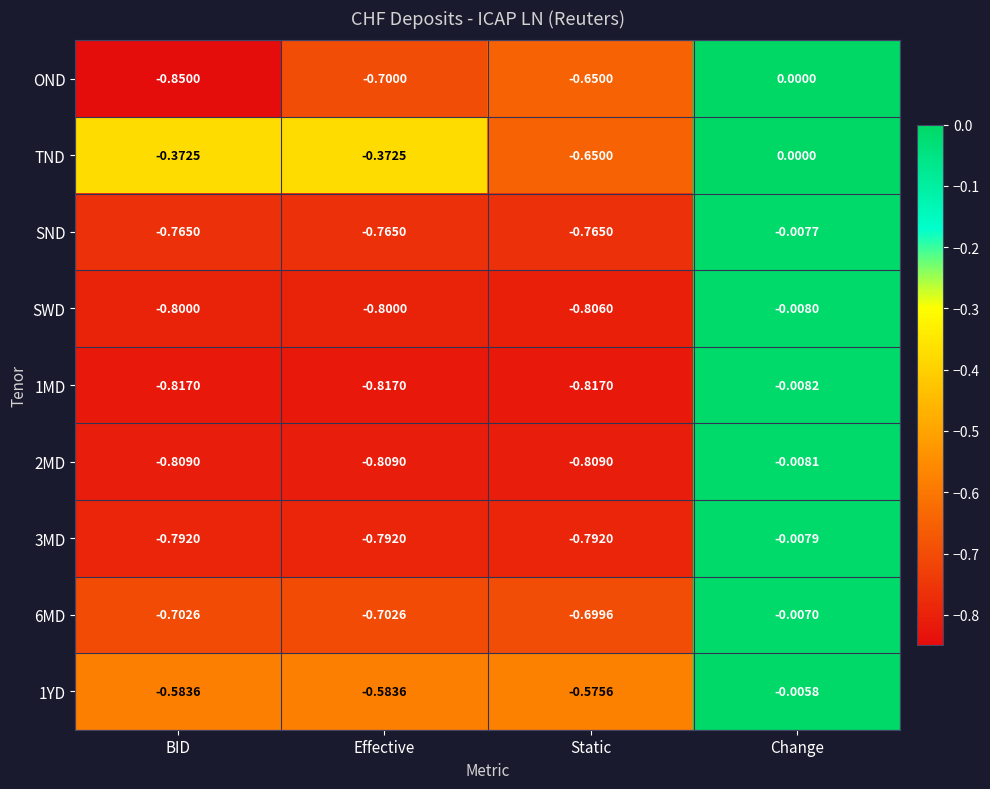

At which category is the sum across all series the highest?

Change